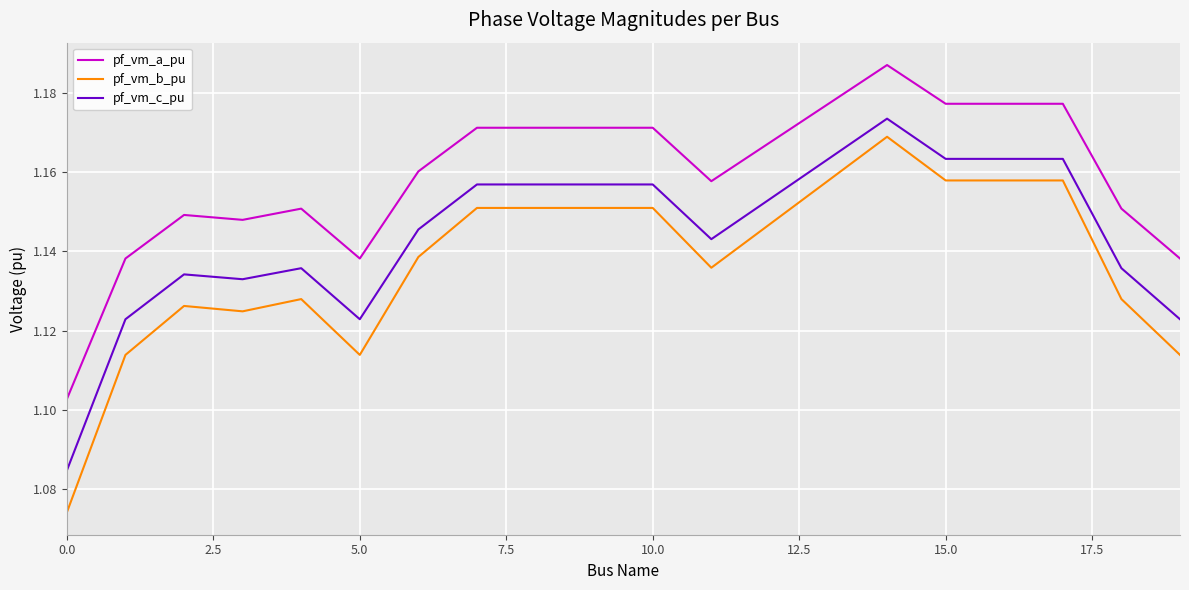

What is the difference between the maximum and minimum values in the pf_vm_a_pu series?

0.1